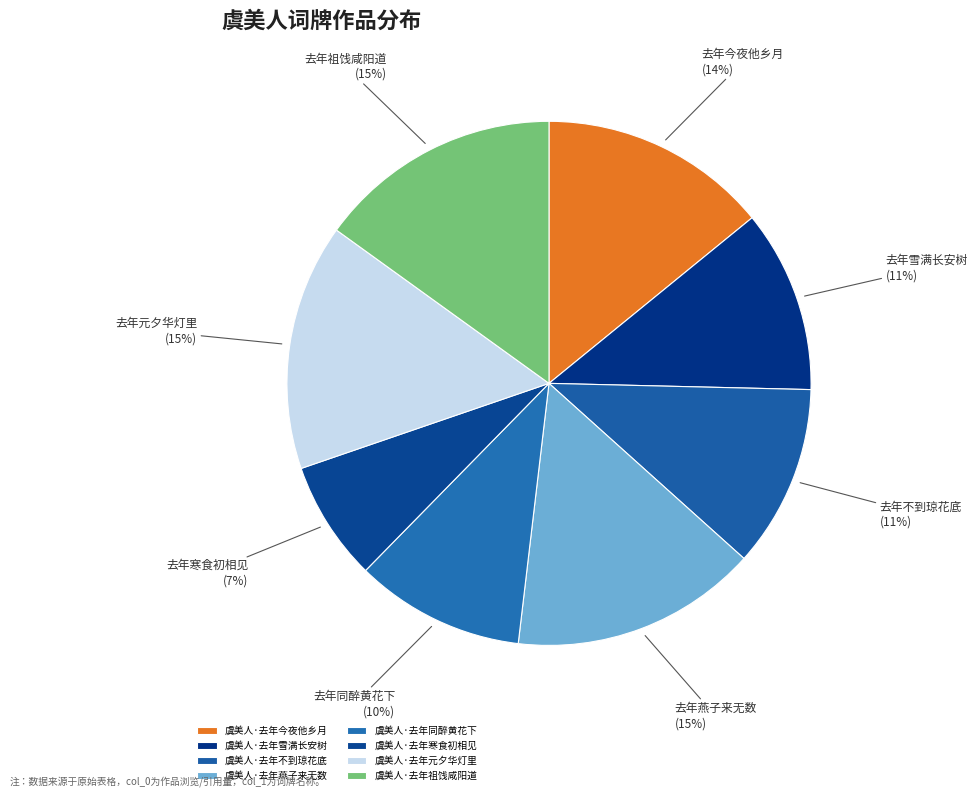

Does 虞美人·去年雪满长安树 represent more than half of the total?

No